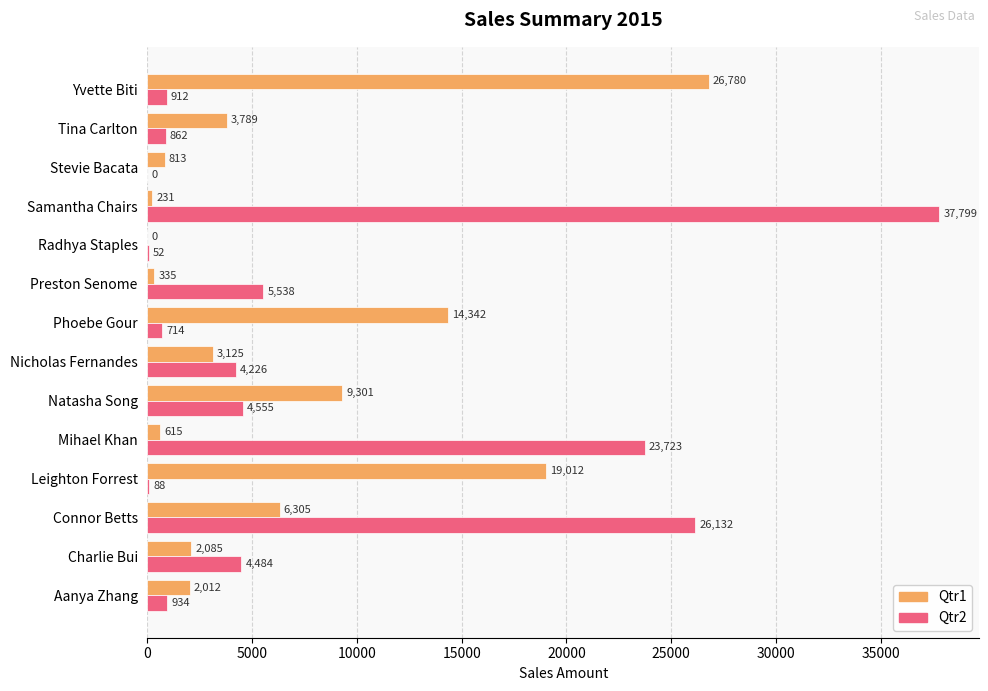

Read the Qtr2 value at Mihael Khan.

23723.4